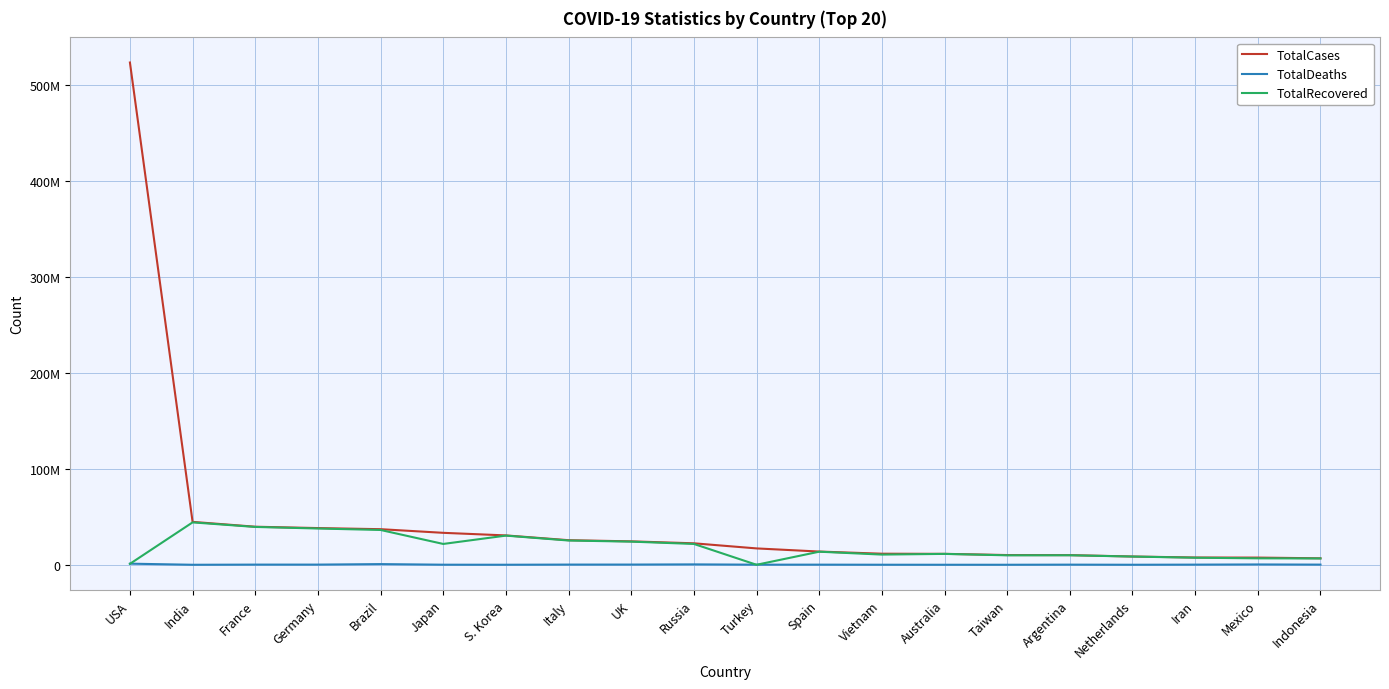

What are all the series names shown in the legend?

TotalCases, TotalDeaths, TotalRecovered